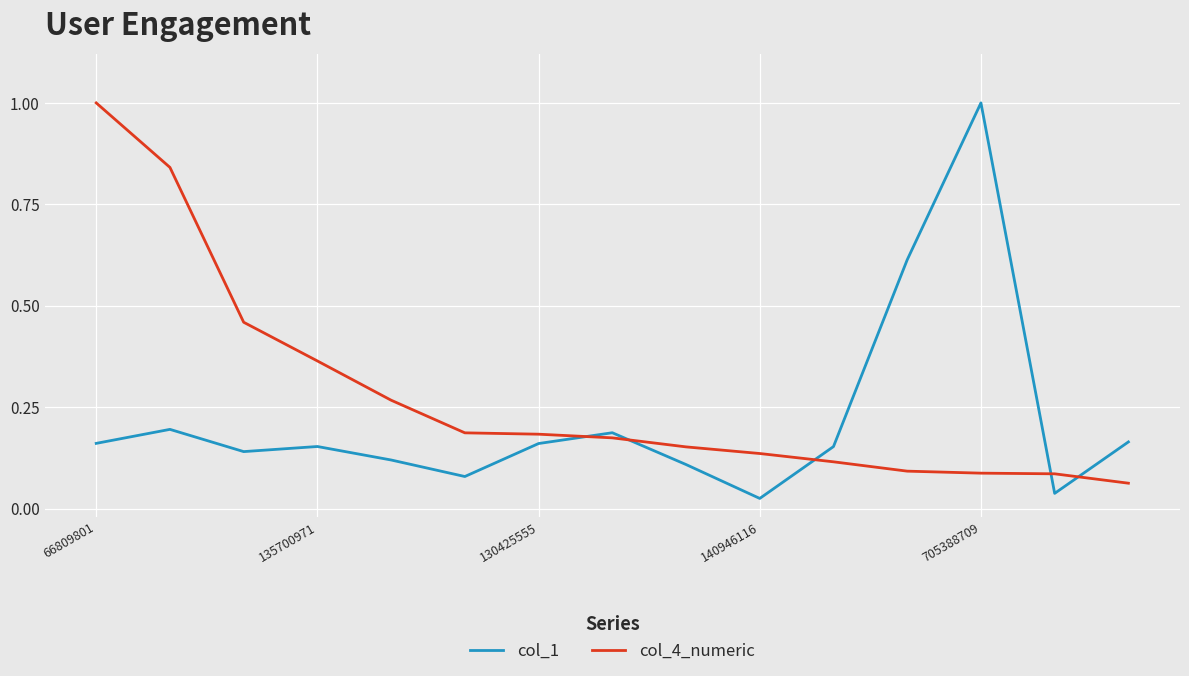

Does the chart have visible grid lines?

Yes